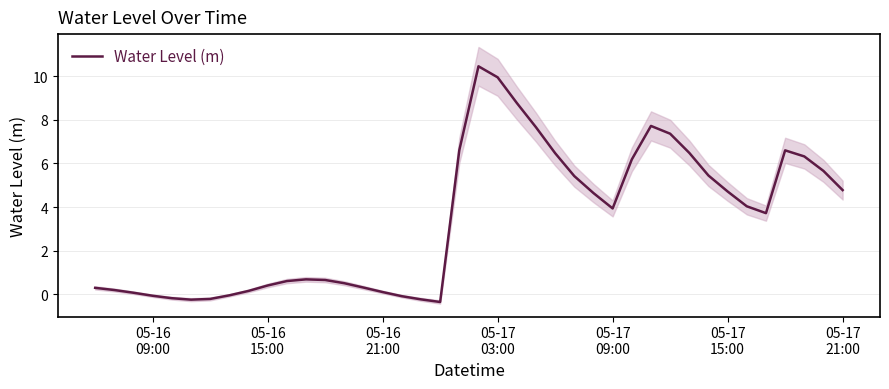

What is the maximum value for Water Level (m)?

10.4